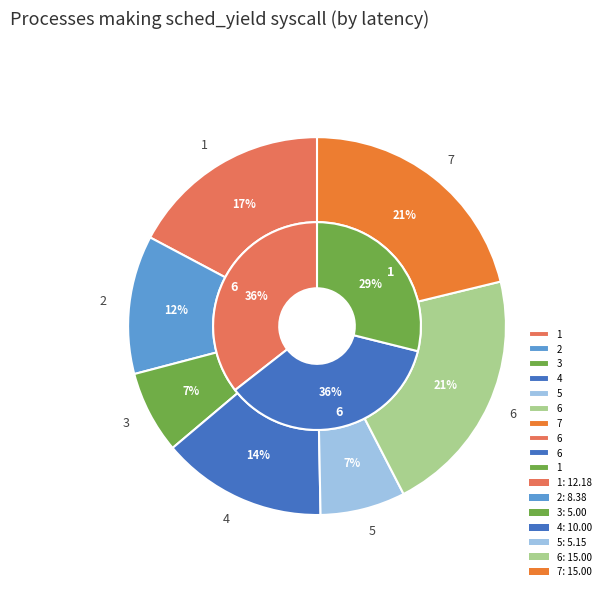

To the nearest percent, what is the difference between the largest and smallest slice percentages?

14%